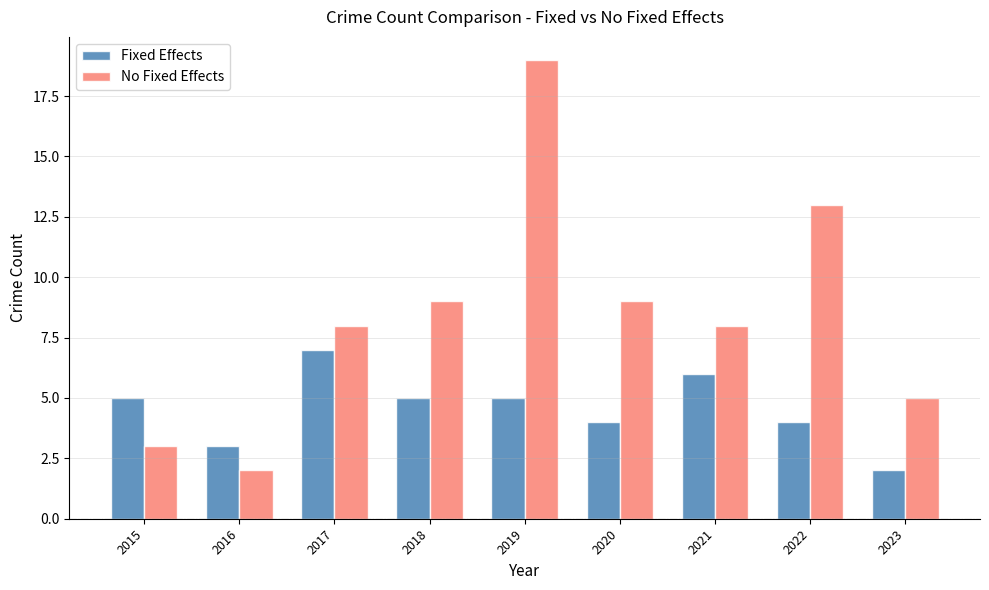

What is the sum of all No Fixed Effects values?

76